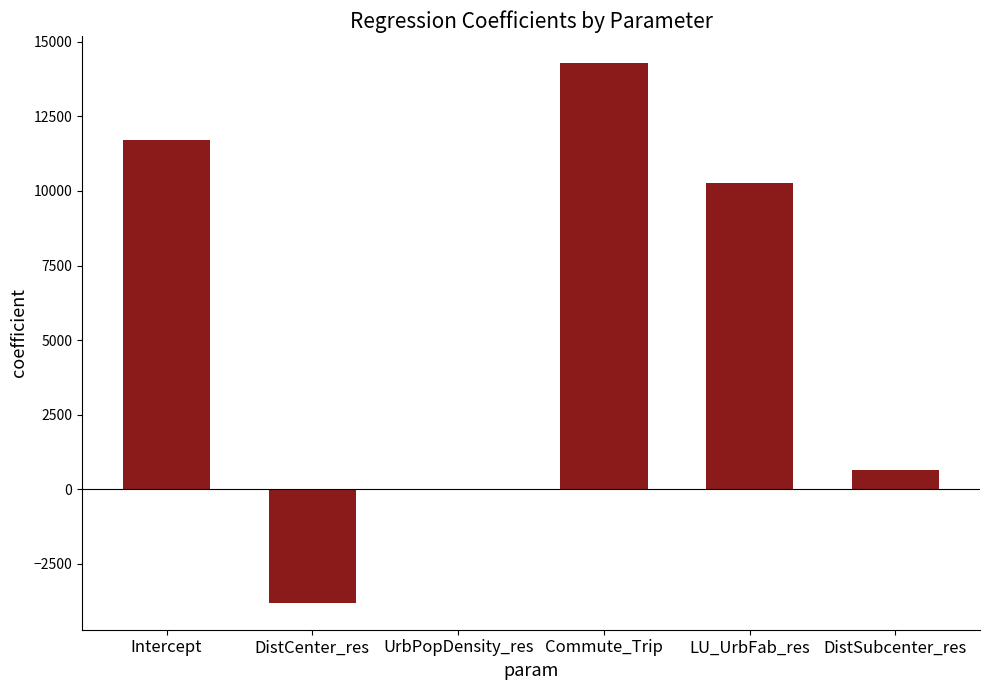

Between Intercept and DistCenter_res, which is larger?

Intercept